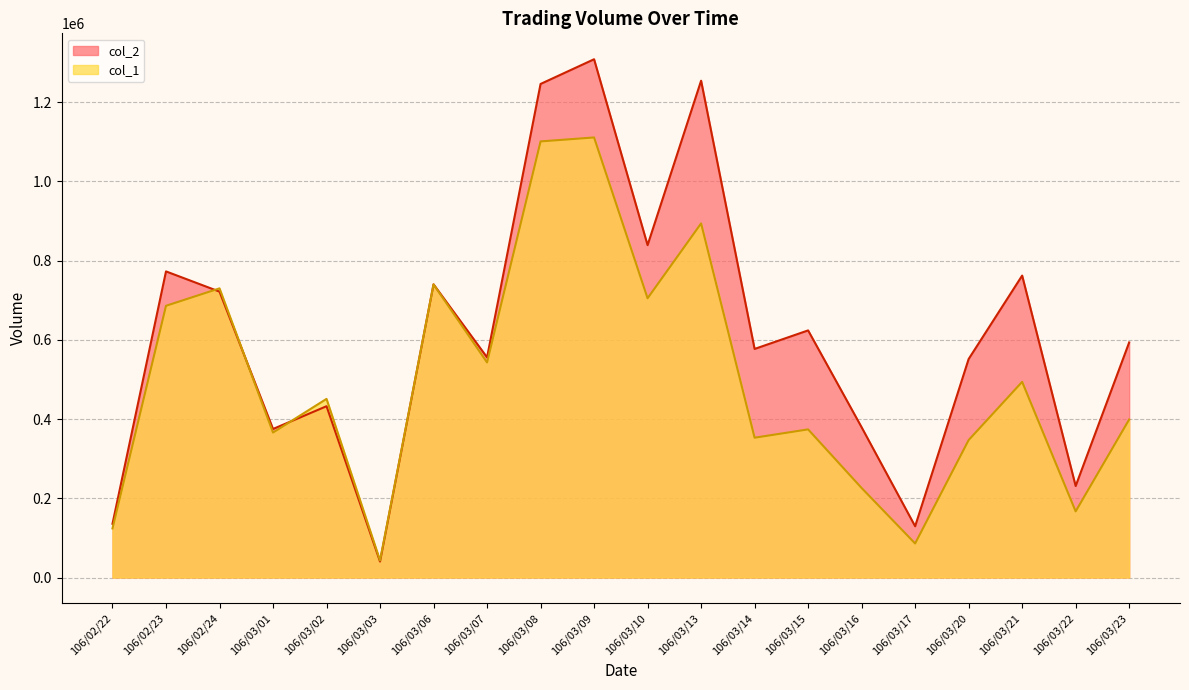

What is the value of the col_1 point at the 14th from the left?

374000